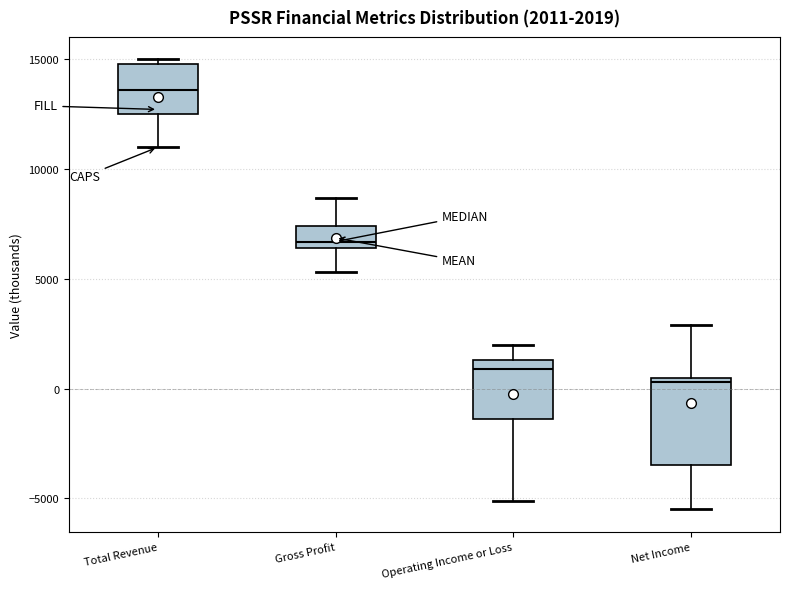

Comparing the boxes themselves (not the whiskers), which one is the tallest?

Net Income